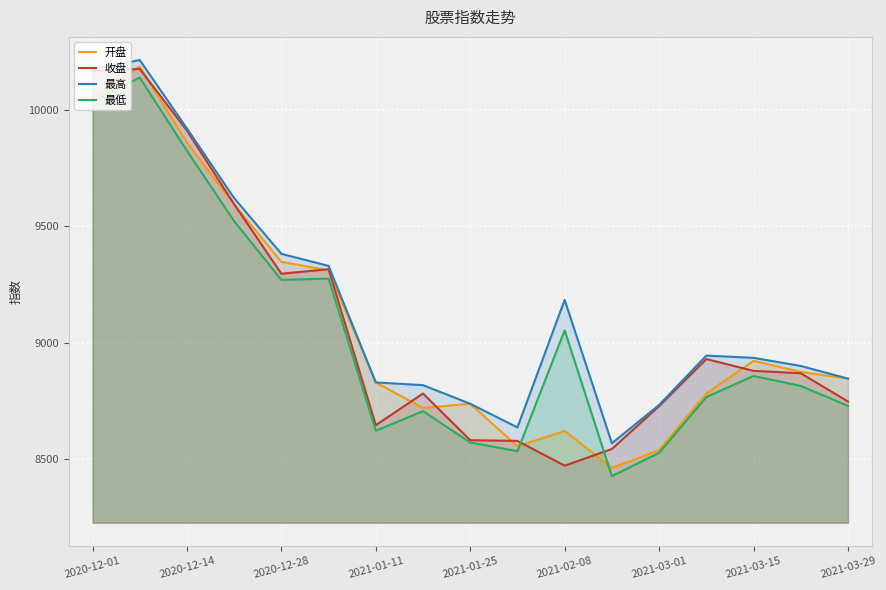

What are all the series names shown in the legend?

开盘, 收盘, 最高, 最低